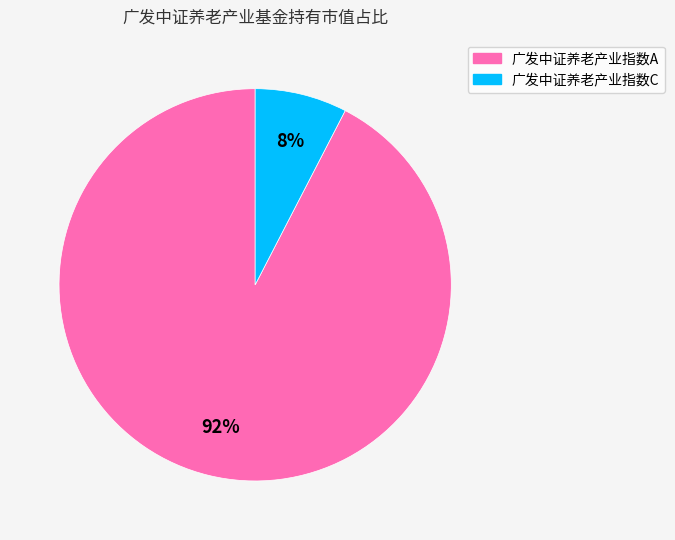

Which slice is the smallest?

广发中证养老产业指数C